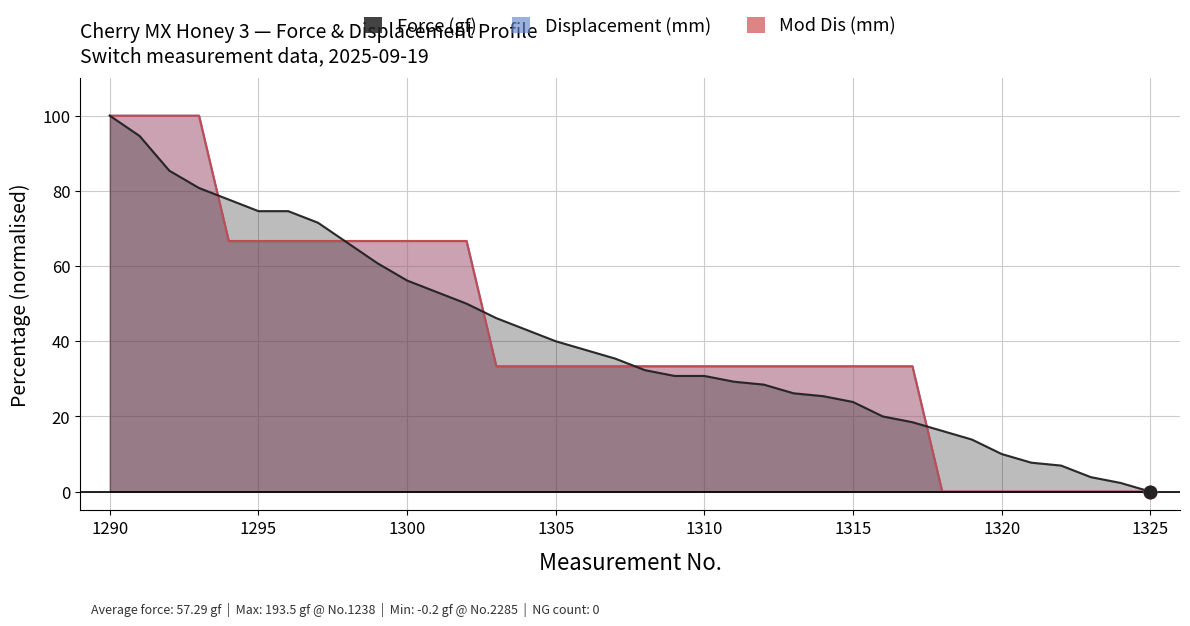

What are all the series names shown in the legend?

Force (gf), Displacement (mm), Mod Dis (mm)